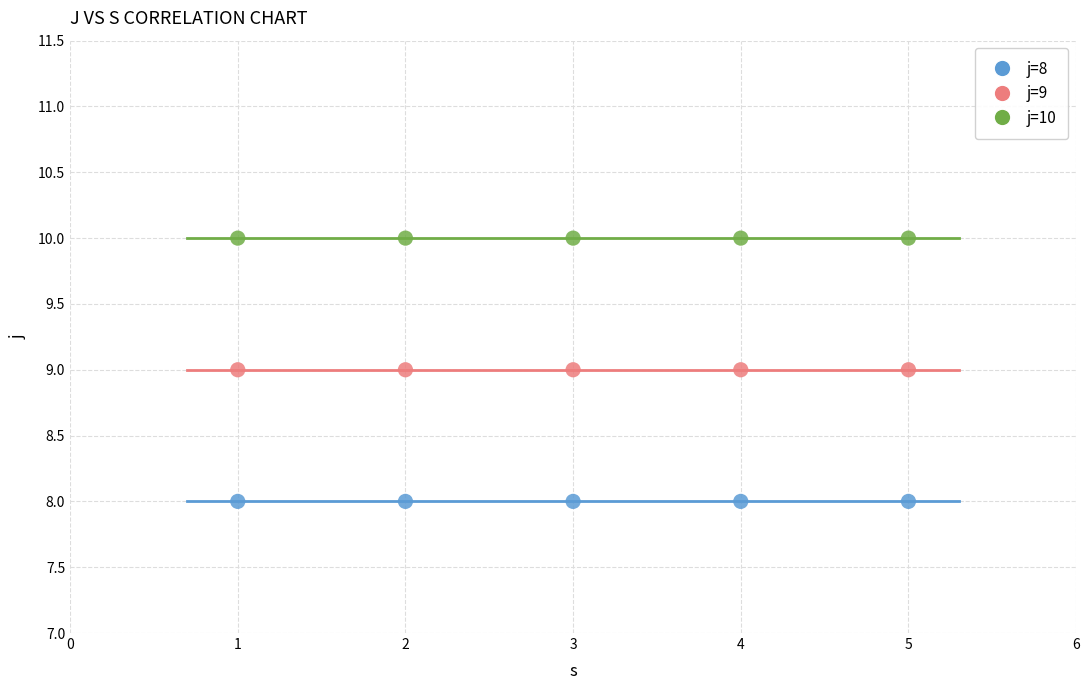

Which series reaches the minimum Y coordinate?

j=8